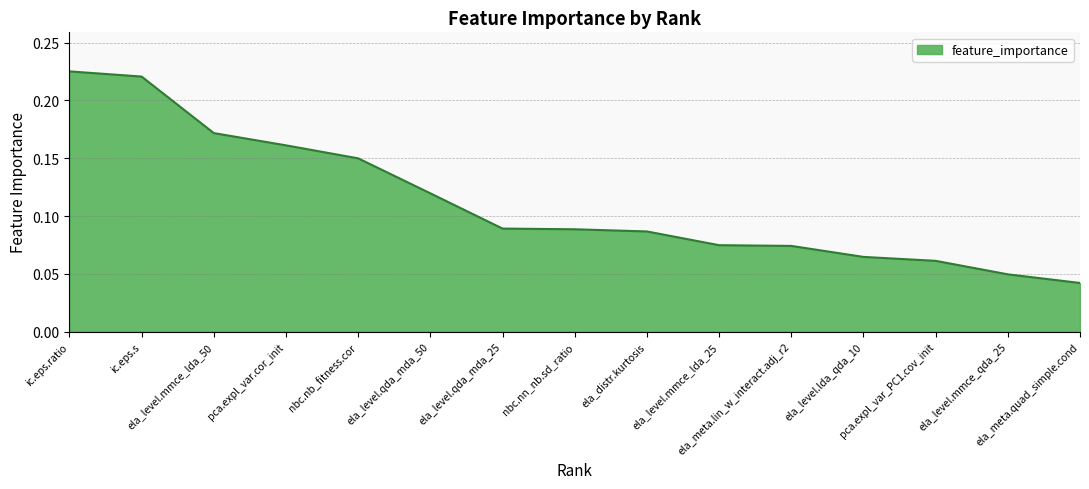

Between ela_distr.kurtosis and nbc.nb_fitness.cor, which is larger?

nbc.nb_fitness.cor